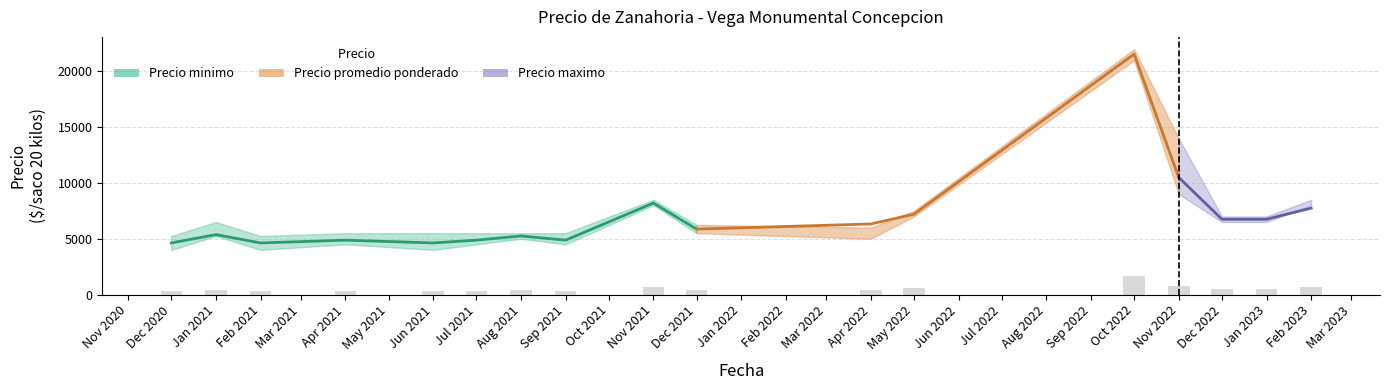

The value of Precio promedio ponderado at Aug 2021 is 1323. True or false?

False